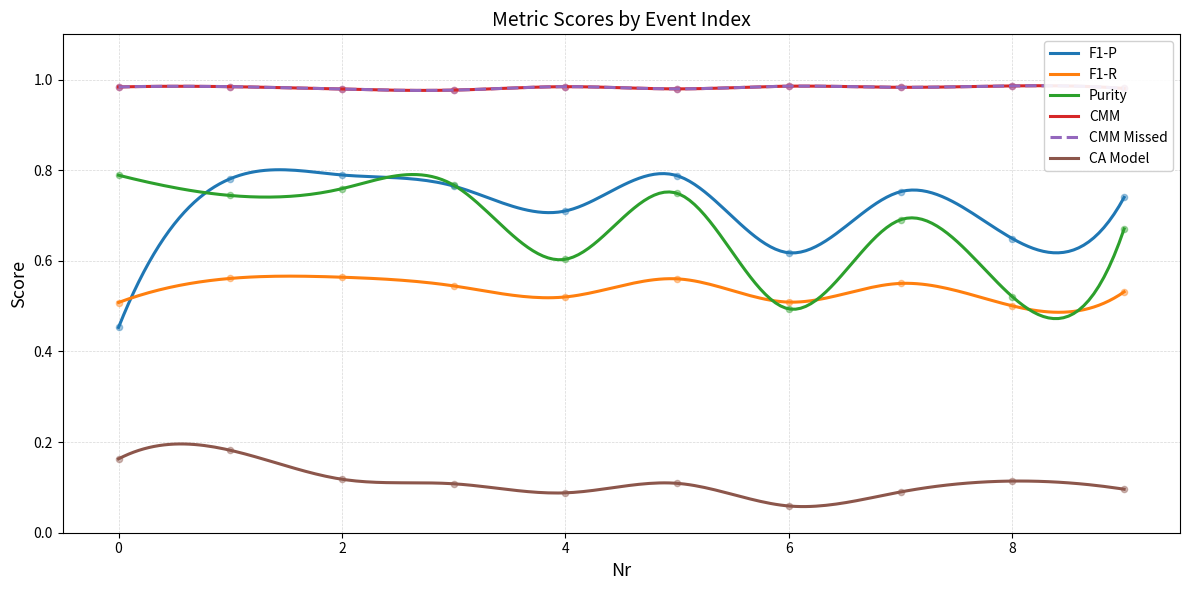

At which category is the sum across all series the highest?

1